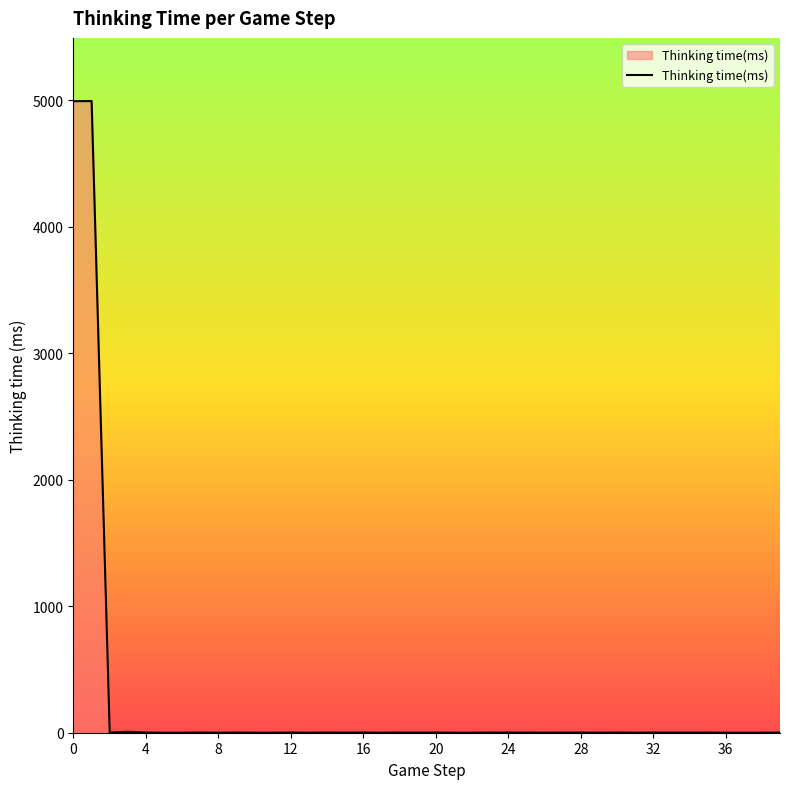

What is the difference between the maximum and minimum values?

4992